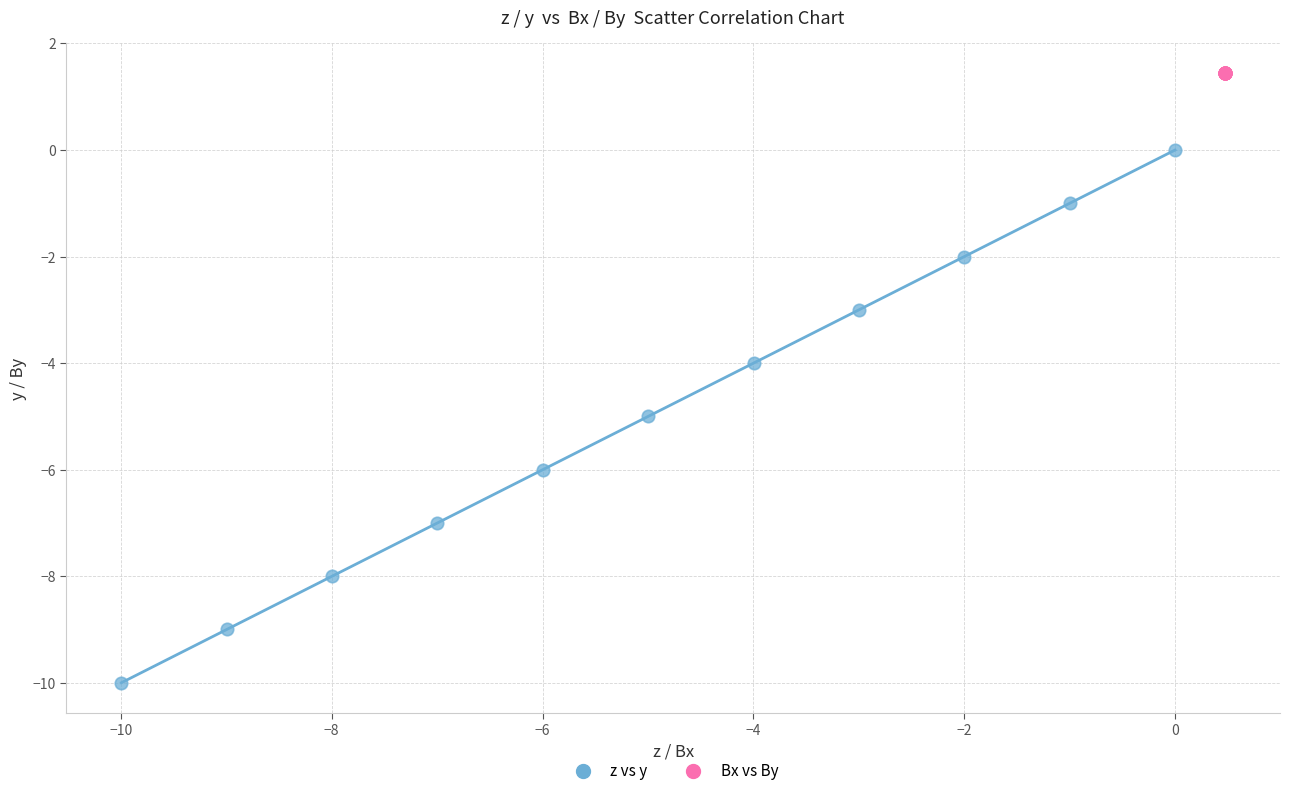

Which series contains the lowest Y value?

z vs y